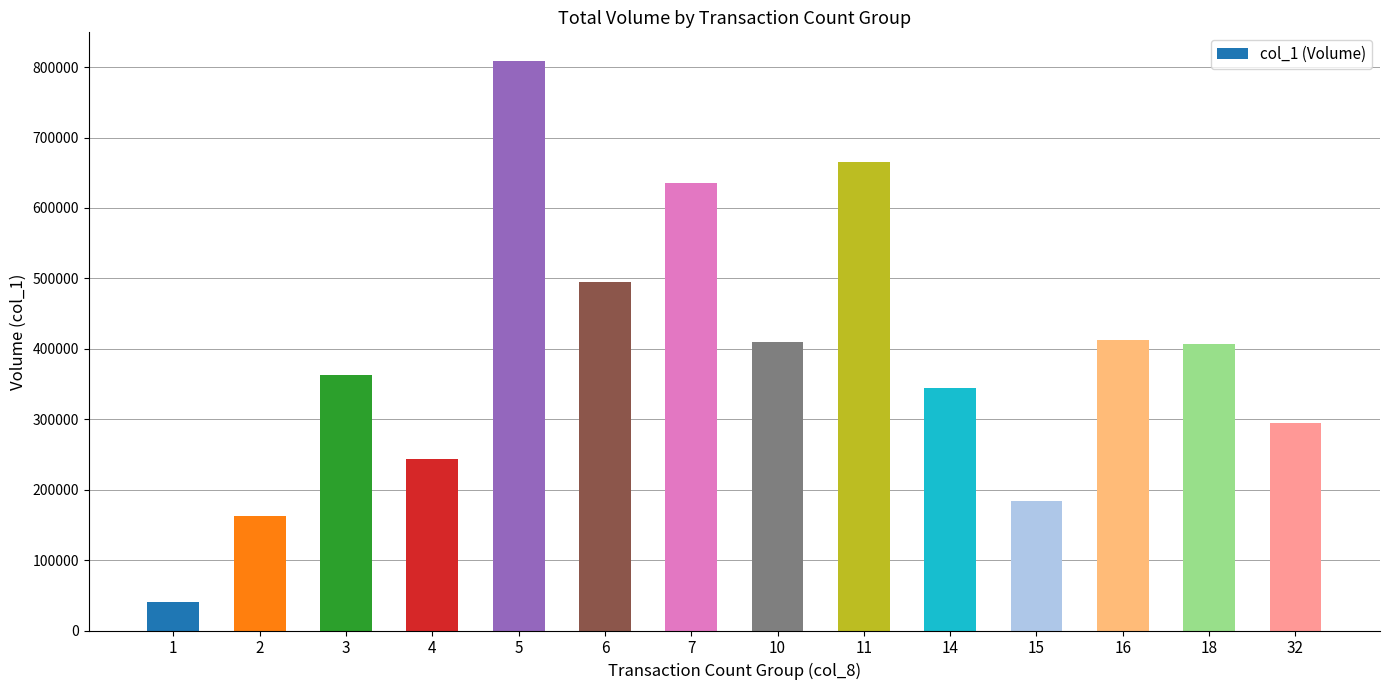

What is the maximum value shown in the chart?

809000